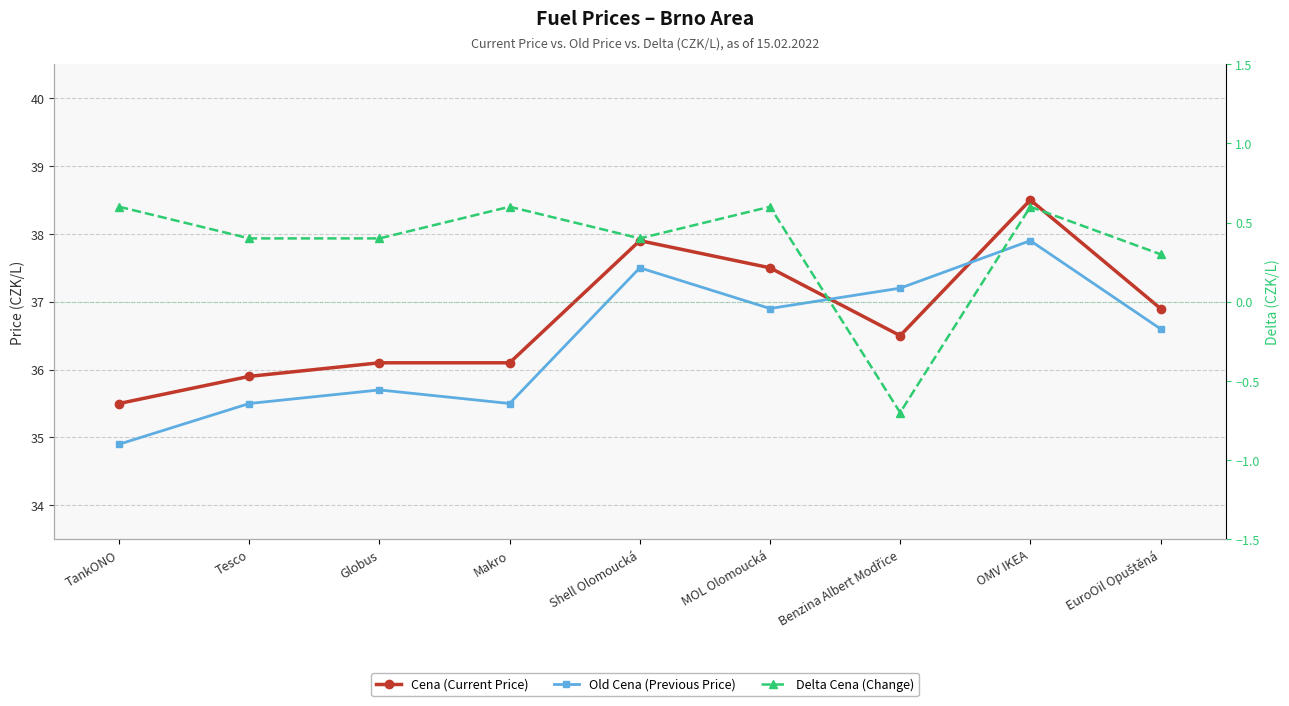

Reading right to left, list all the values displayed in this chart.

Cena (Current Price): EuroOil Opuštěná=36.9	OMV IKEA=38.5	Benzina Albert Modřice=36.5	MOL Olomoucká=37.5	Shell Olomoucká=37.9	Makro=36.1	Globus=36.1	Tesco=35.9	TankONO=35.5
Old Cena (Previous Price): EuroOil Opuštěná=36.6	OMV IKEA=37.9	Benzina Albert Modřice=37.2	MOL Olomoucká=36.9	Shell Olomoucká=37.5	Makro=35.5	Globus=35.7	Tesco=35.5	TankONO=34.9
Delta Cena (Change): EuroOil Opuštěná=0.3	OMV IKEA=0.6	Benzina Albert Modřice=-0.7	MOL Olomoucká=0.6	Shell Olomoucká=0.4	Makro=0.6	Globus=0.4	Tesco=0.4	TankONO=0.6